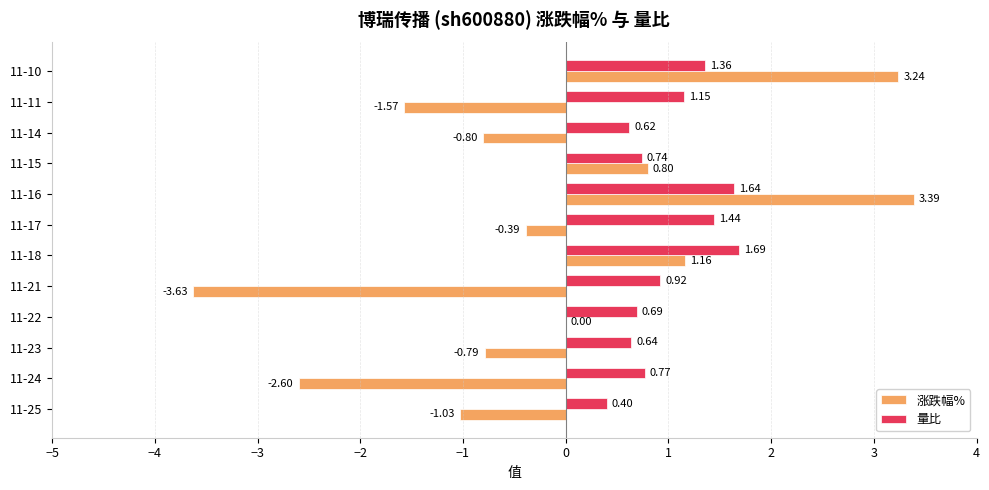

What is the total value across all series at 11-21?

-2.7